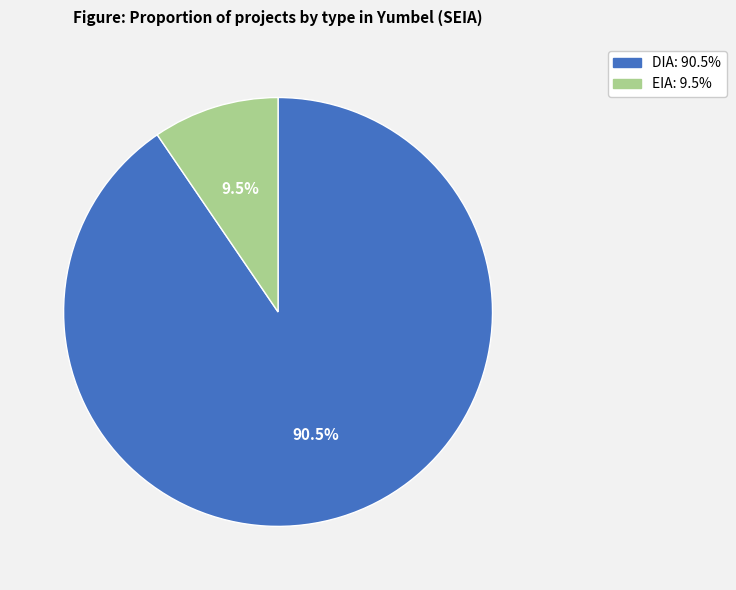

Is DIA the majority of the pie?

Yes